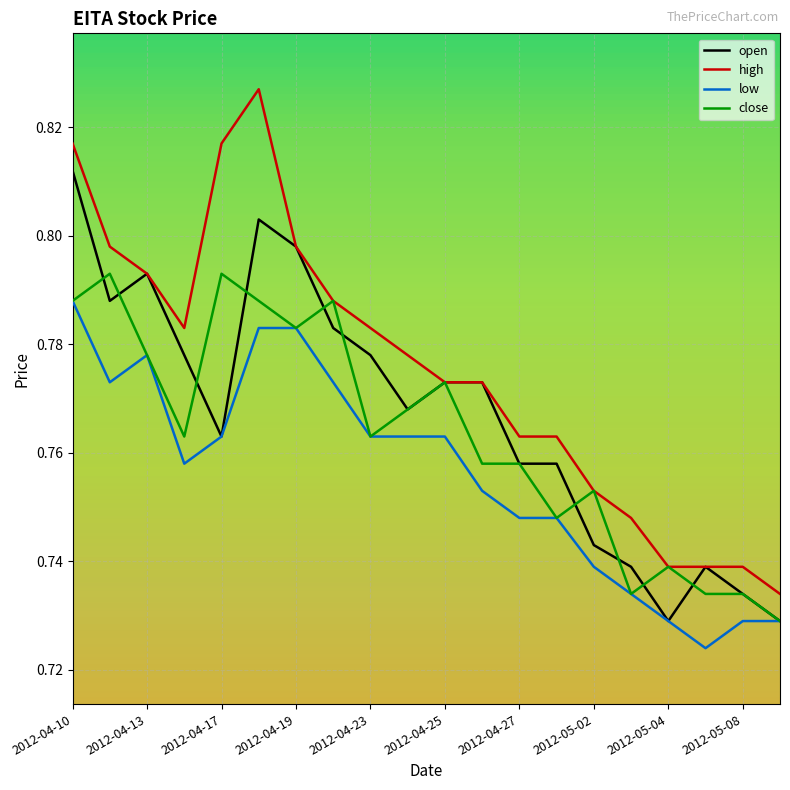

Reading left to right, what are all the values shown in this chart?

open: 0.8	0.8	0.8	0.8	0.8	0.8	0.8	0.8	0.8	0.8	0.8	0.8	0.8	0.8	0.7	0.7	0.7	0.7	0.7	0.7
high: 0.8	0.8	0.8	0.8	0.8	0.8	0.8	0.8	0.8	0.8	0.8	0.8	0.8	0.8	0.8	0.7	0.7	0.7	0.7	0.7
low: 0.8	0.8	0.8	0.8	0.8	0.8	0.8	0.8	0.8	0.8	0.8	0.8	0.7	0.7	0.7	0.7	0.7	0.7	0.7	0.7
close: 0.8	0.8	0.8	0.8	0.8	0.8	0.8	0.8	0.8	0.8	0.8	0.8	0.8	0.7	0.8	0.7	0.7	0.7	0.7	0.7